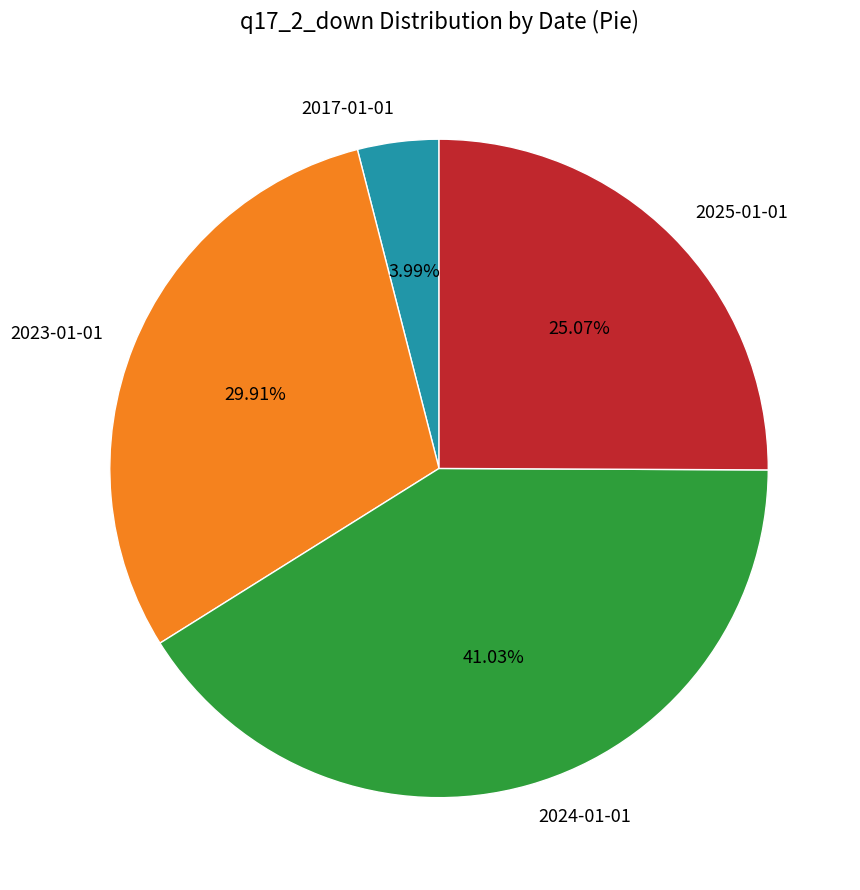

How many slices are in this pie chart?

4